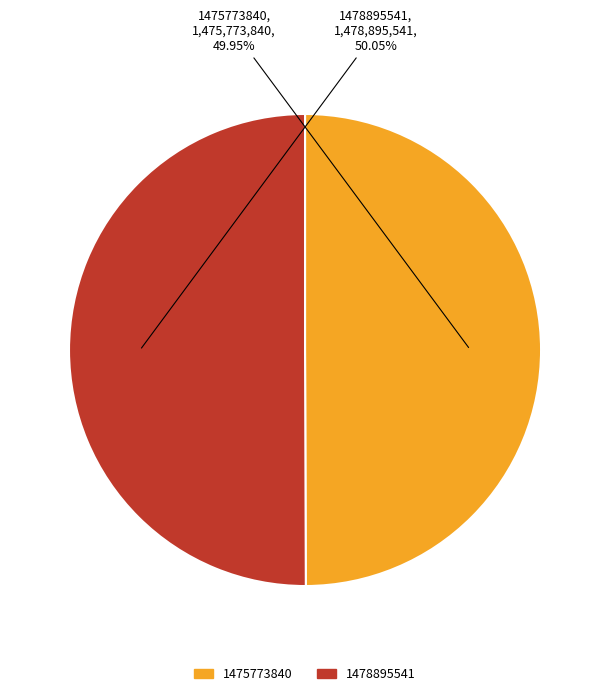

Does any single category account for the majority?

Yes